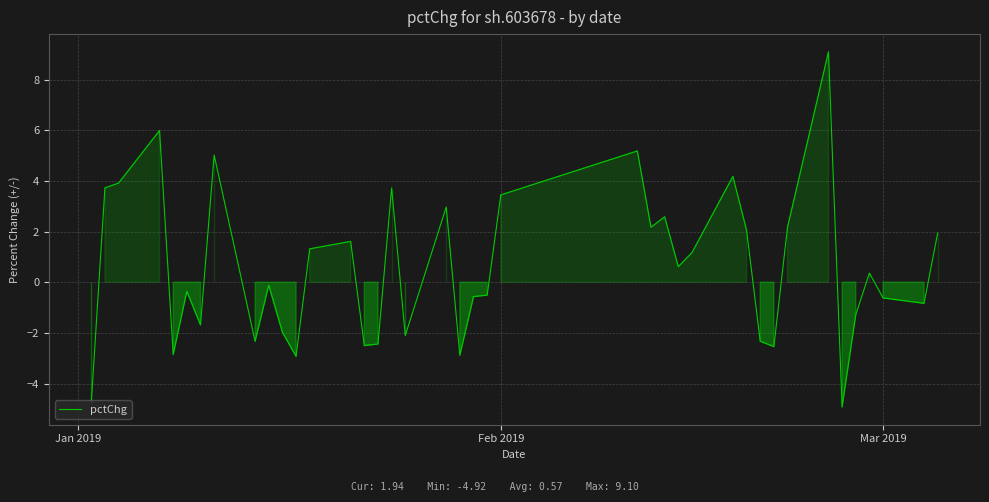

What is the difference between the maximum and minimum values?

14.0